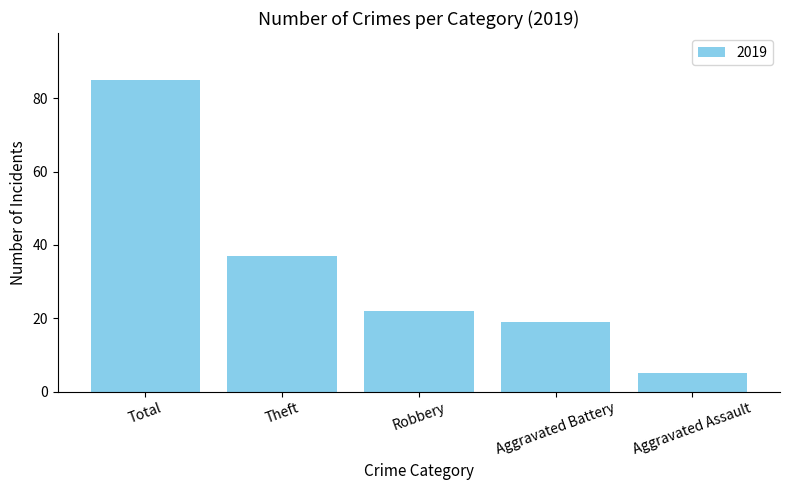

Approximately how many times larger is the value at Total compared to Robbery?

3.9